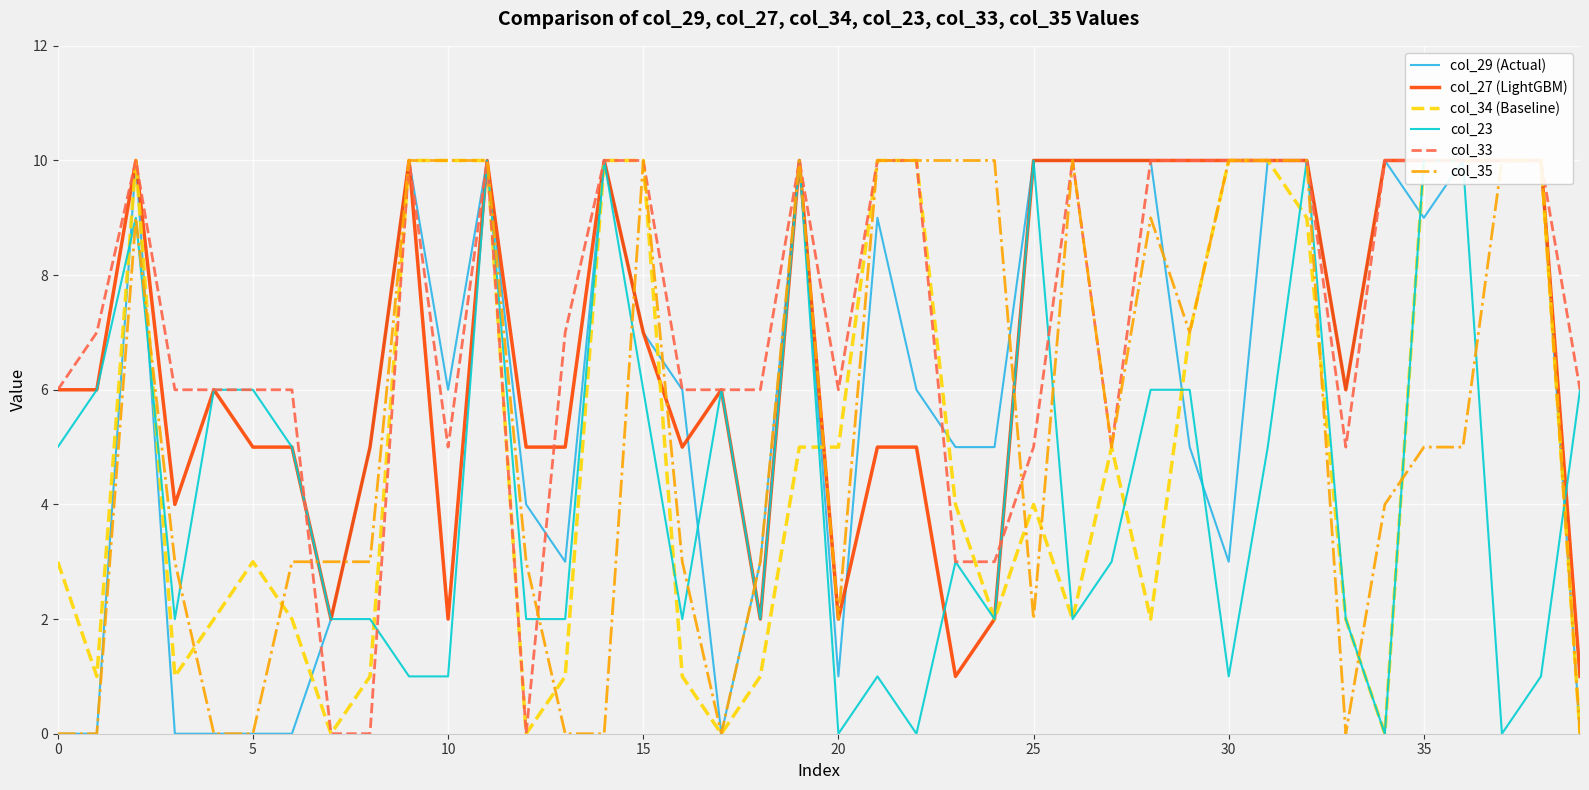

At 31, list the series in order from smallest to largest.

col_23, col_29 (Actual), col_27 (LightGBM), col_34 (Baseline), col_33, col_35